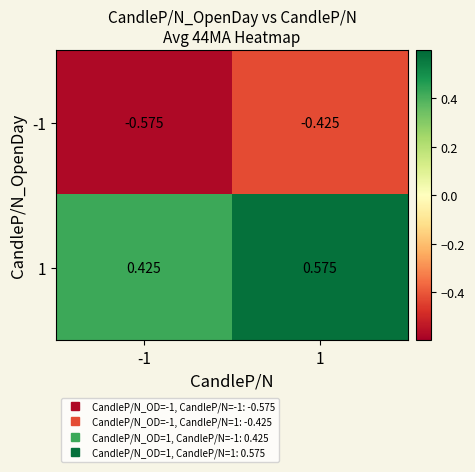

Is the value of 1 at 1 greater than the value of -1 at 1?

Yes